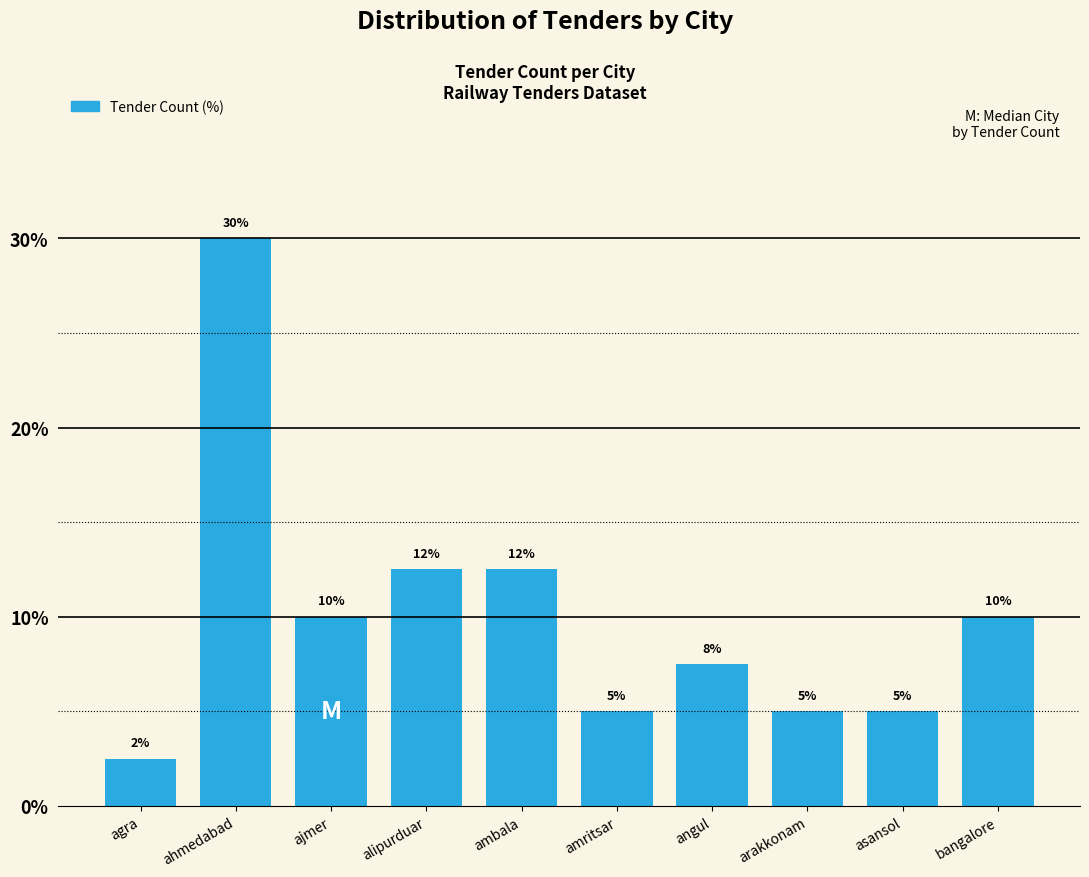

What is the minimum value shown in the chart?

2.5